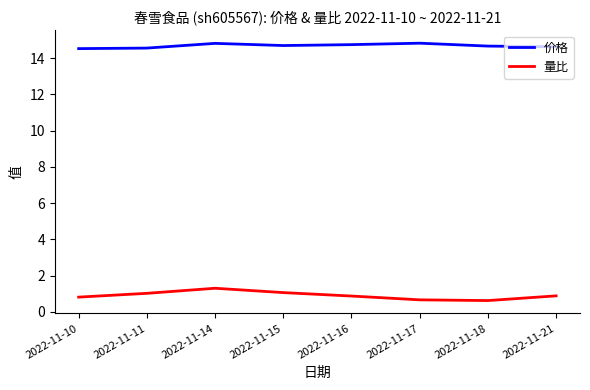

At which category is the sum across all series the highest?

2022-11-14